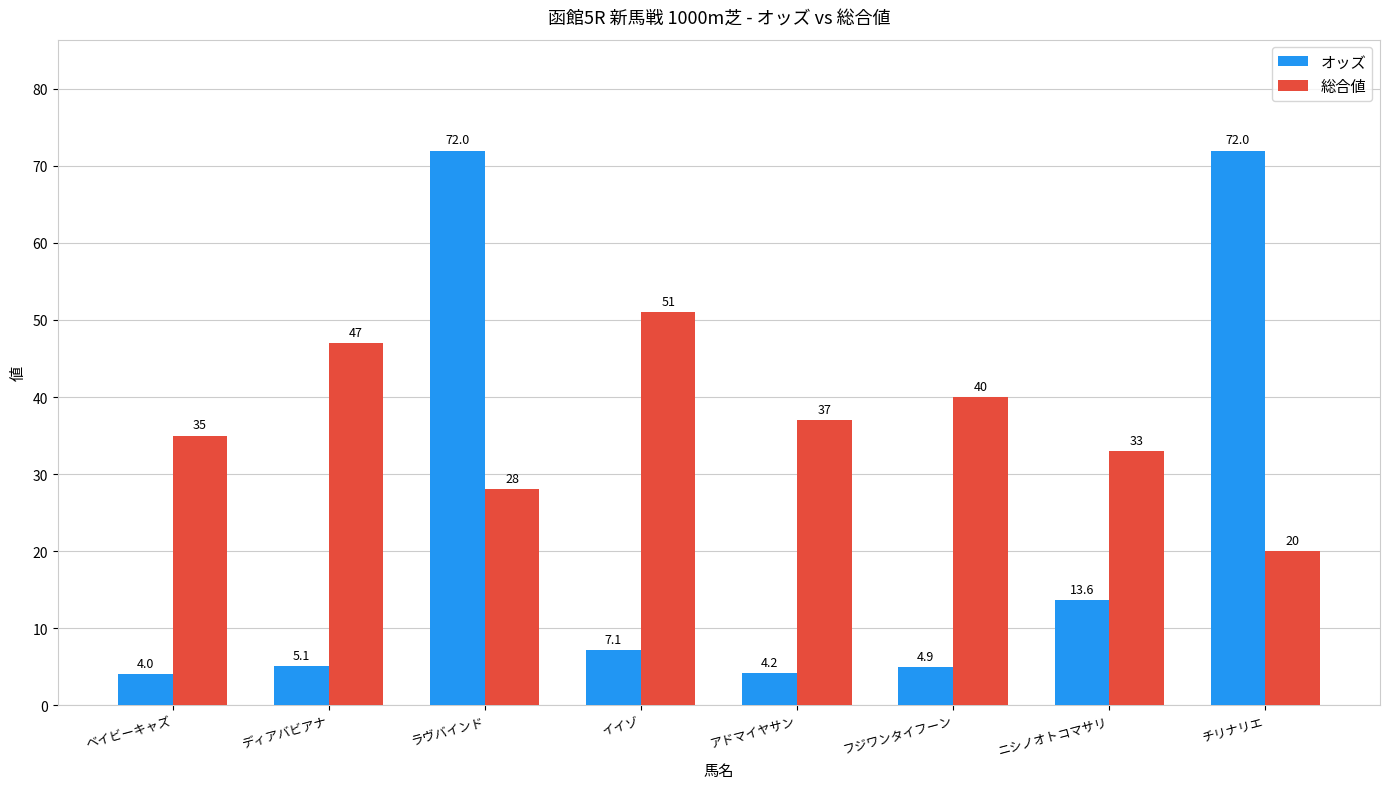

What is the difference between the 総合値 values at ニシノオトコマサリ and ディアバビアナ?

14.0